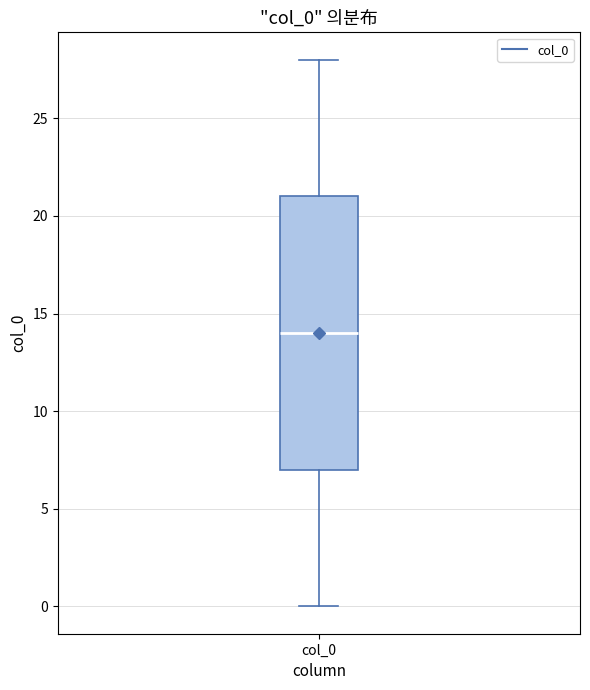

Transcribe this box plot: give where the median line is, the range the box spans, and where the two whiskers end, as read against the y-axis. The values are not printed on the chart, so give them approximately, as read against the axis.

median 14, box 7 to 21, whiskers 0 to 28